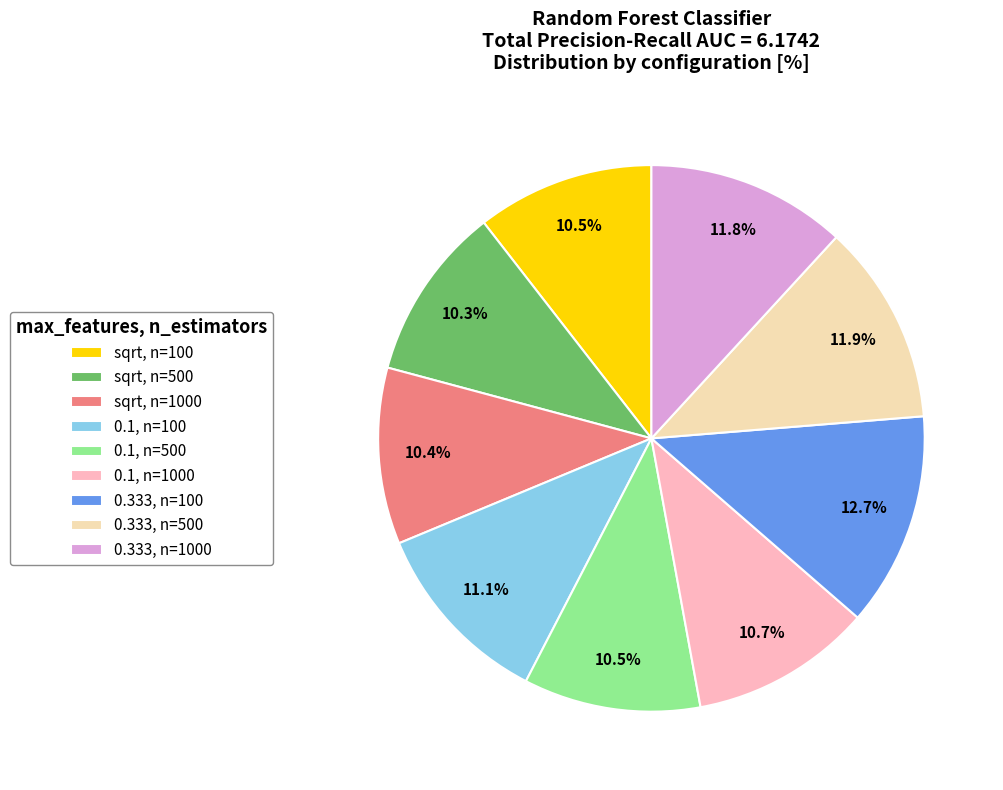

Is 0.1, n=100 the majority of the pie?

No